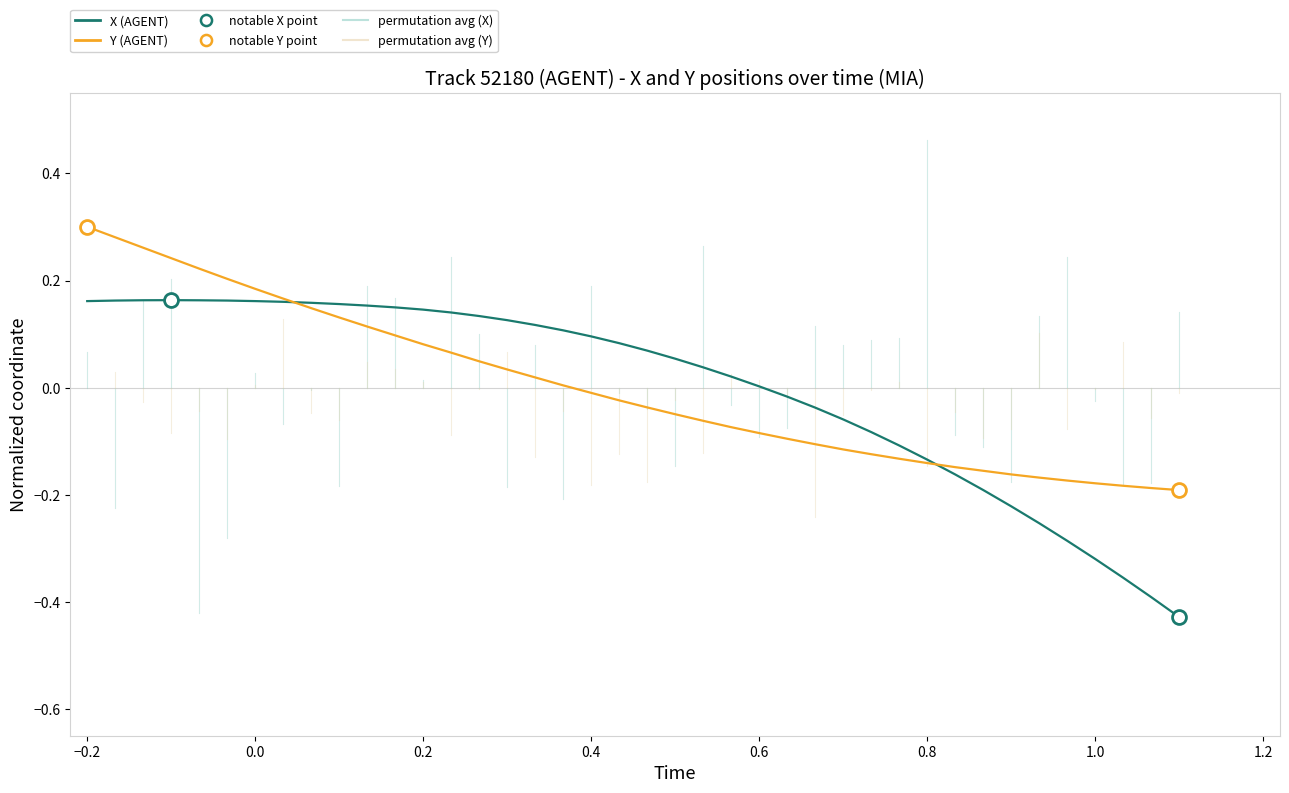

Rank the series by their maximum value, from lowest to highest.

X (AGENT), Y (AGENT)